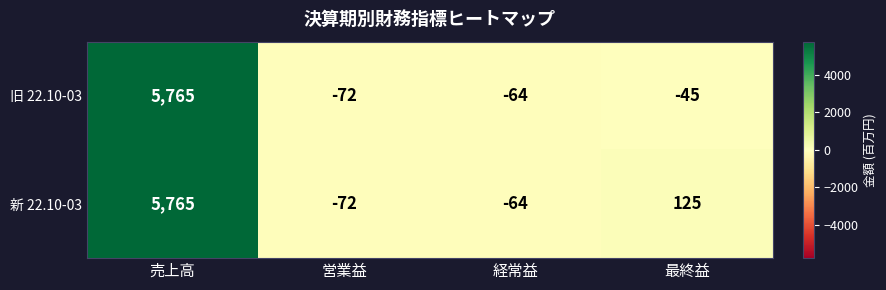

What is the difference between the second highest and second lowest values in the 新 22.10-03 series?

189